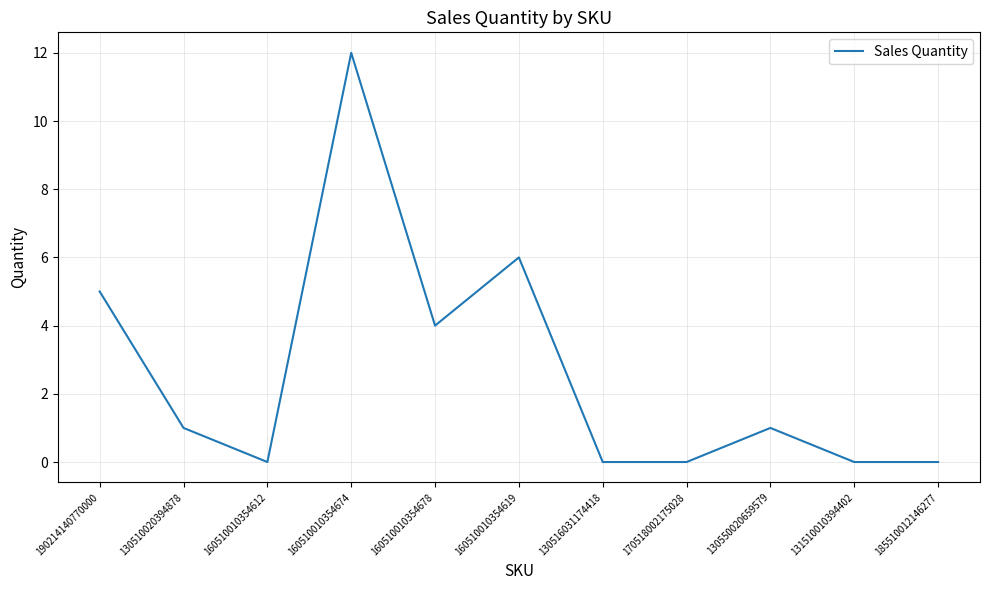

Which has a higher value, 190214140770000 or 160510010354612?

190214140770000